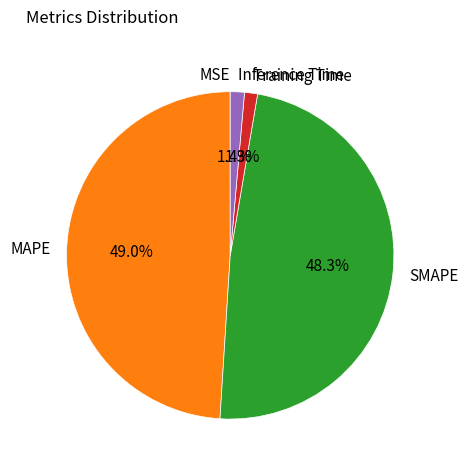

Is there a majority slice in this chart?

No